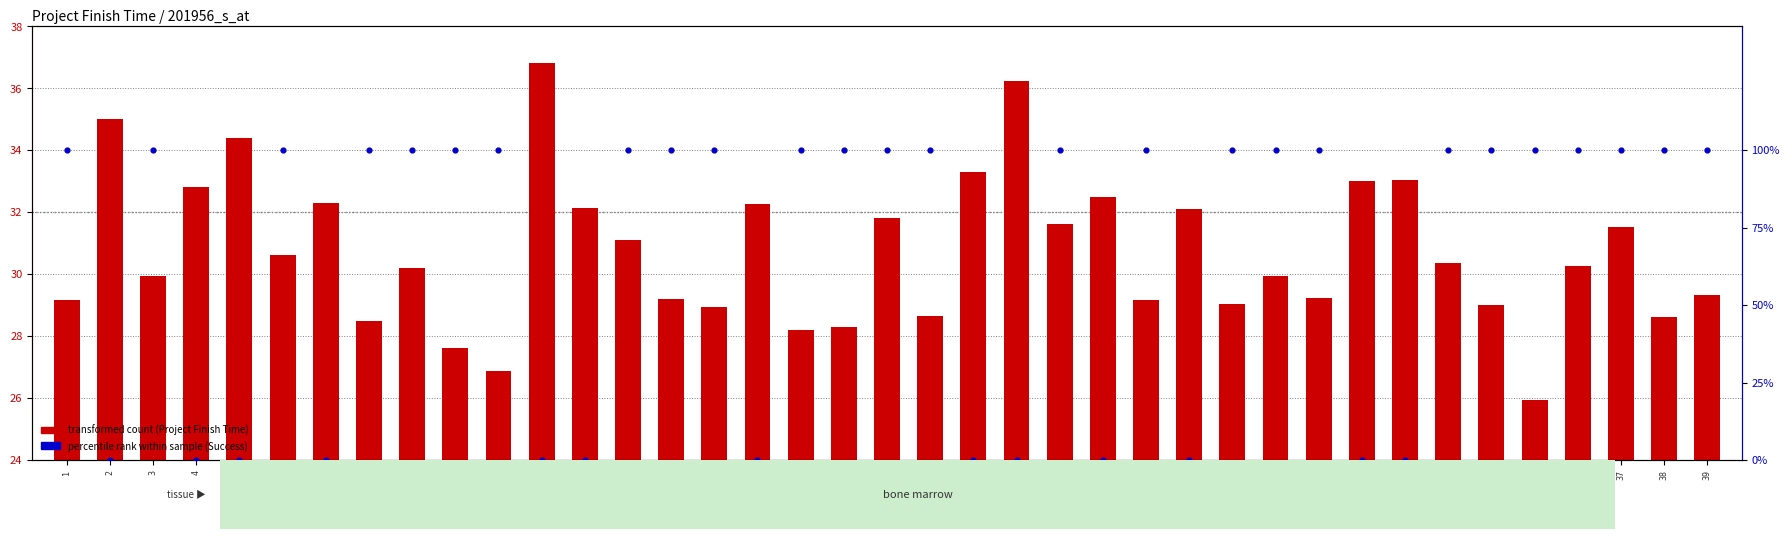

Which series has the largest total across all categories?

Project Finish Time